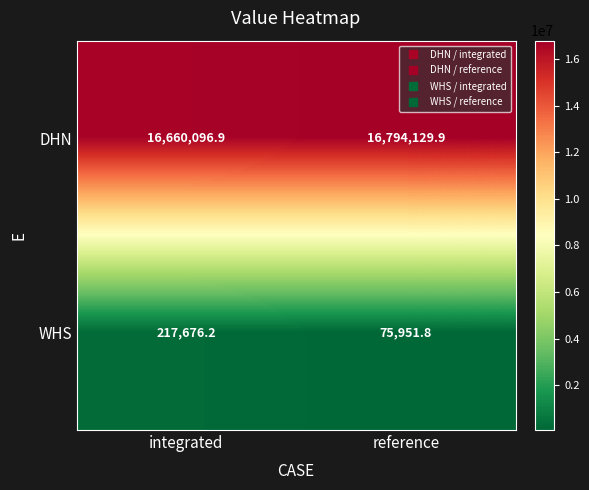

The value of DHN at reference is 9461919.3. True or false?

False